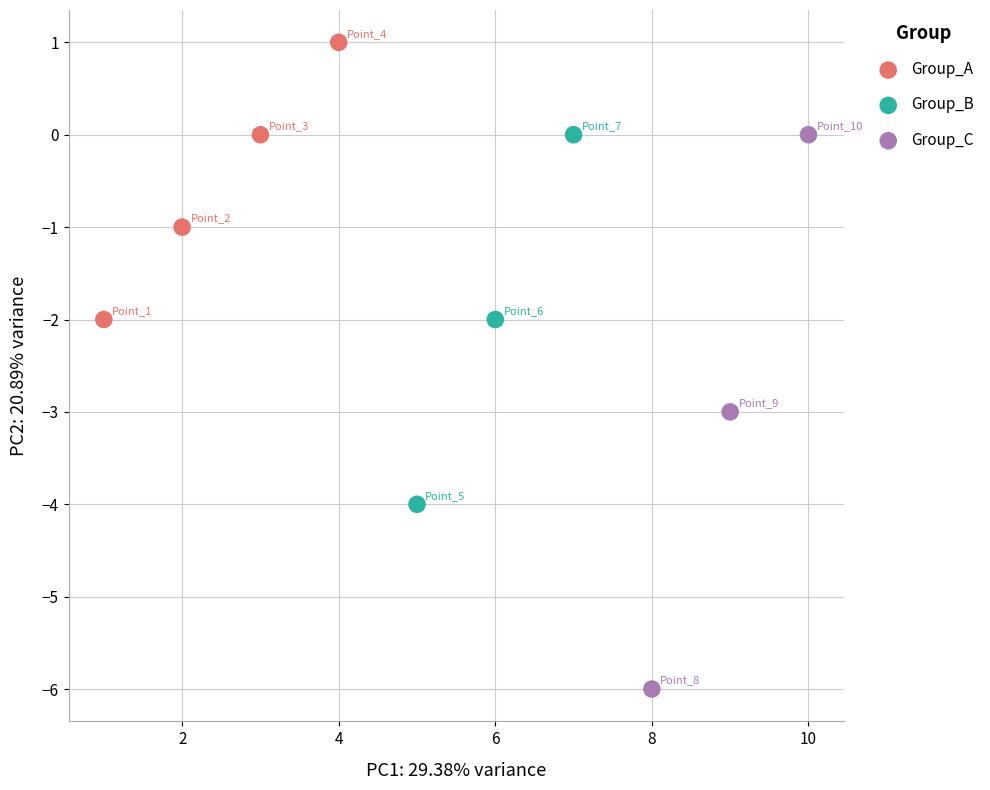

Which series contains the lowest Y value?

Group_C